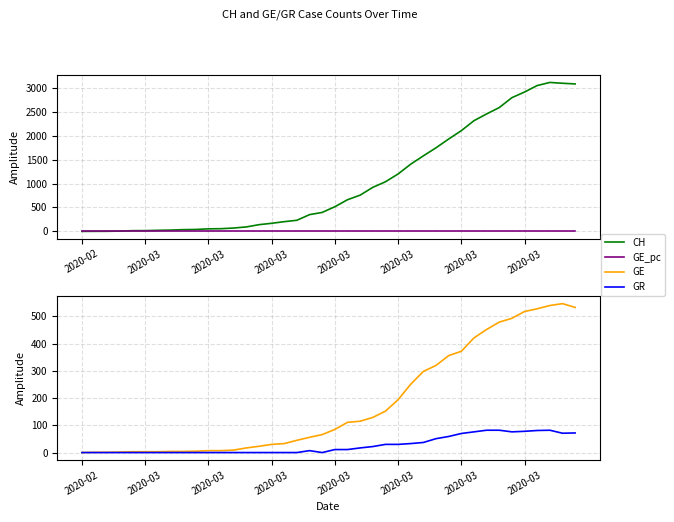

What is the label of the 27th point from the left?

26